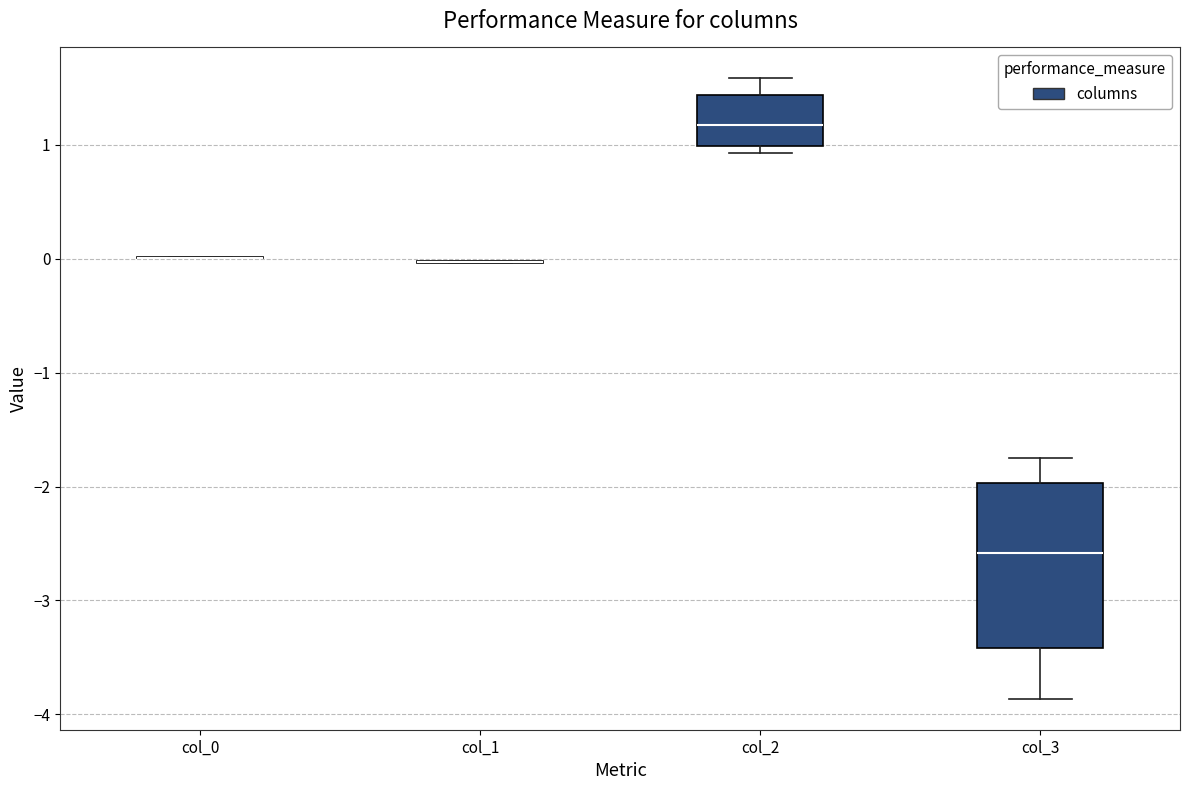

Comparing the boxes themselves (not the whiskers), which one is the tallest?

col_3